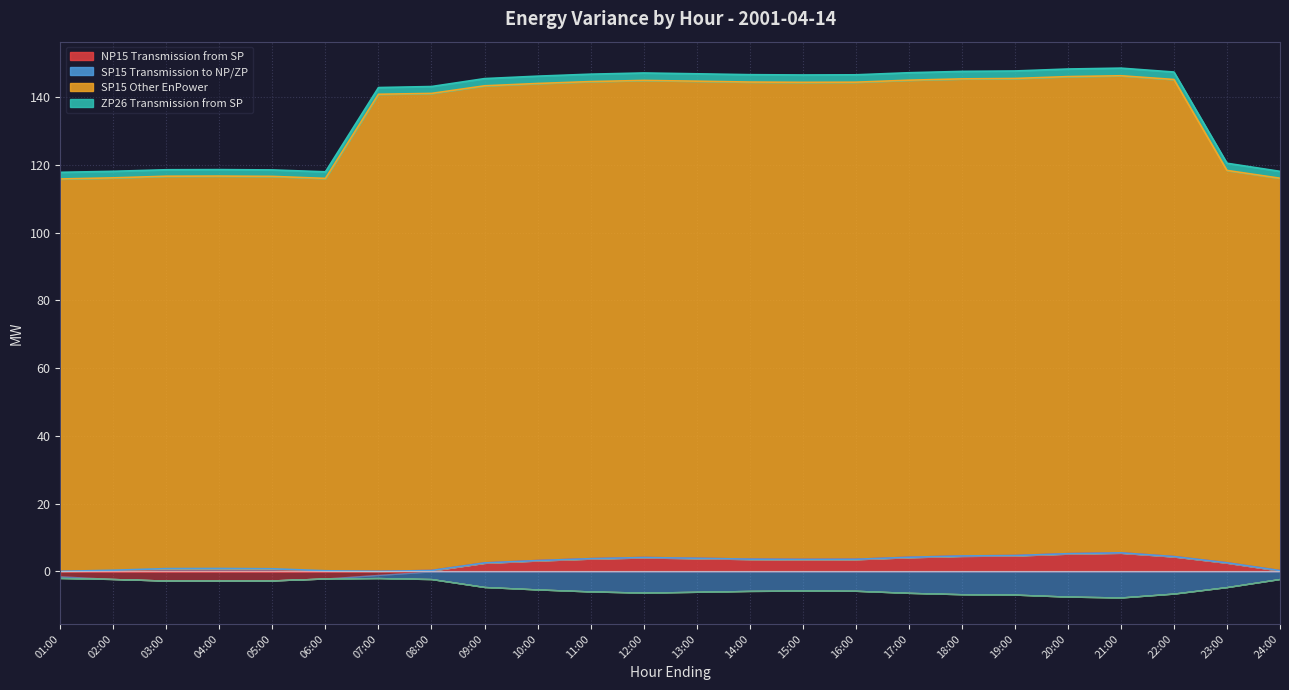

Reading right to left, extract all data points from this chart.

NP15 Transmission from SP: 0.2	2.5	4.4	5.5	5.2	4.7	4.5	4.2	3.6	3.5	3.6	3.9	4.1	3.7	3.2	2.5	0.2	-1.1	-2.1	-2.7	-2.8	-2.7	-2.3	-1.5
SP15 Transmission to NP/ZP: -2.2	-4.6	-6.6	-7.7	-7.5	-6.9	-6.8	-6.3	-5.7	-5.7	-5.8	-6.0	-6.3	-5.9	-5.3	-4.6	-2.3	-0.9	0.2	0.8	0.8	0.8	0.3	-0.5
SP15 Other EnPower: 115.8	115.8	140.8	140.8	140.8	140.8	140.8	140.8	140.8	140.8	140.8	140.8	140.8	140.8	140.8	140.8	140.8	140.8	115.8	115.8	115.8	115.8	115.8	115.8
ZP26 Transmission from SP: 2.0	2.1	2.2	2.2	2.2	2.2	2.2	2.2	2.2	2.2	2.2	2.2	2.2	2.2	2.2	2.1	2.0	2.0	1.9	1.9	1.9	1.9	1.9	2.0